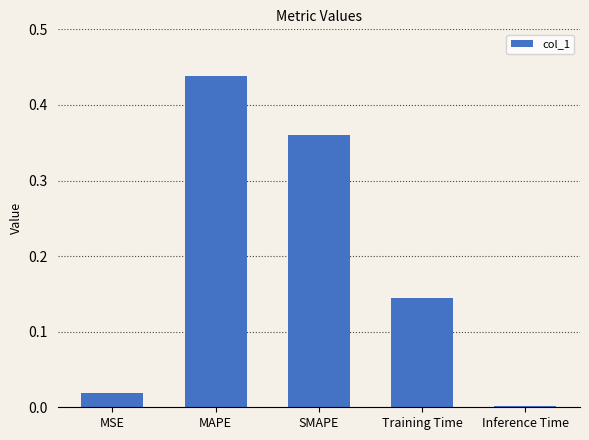

Which category has the highest value across all series?

MAPE